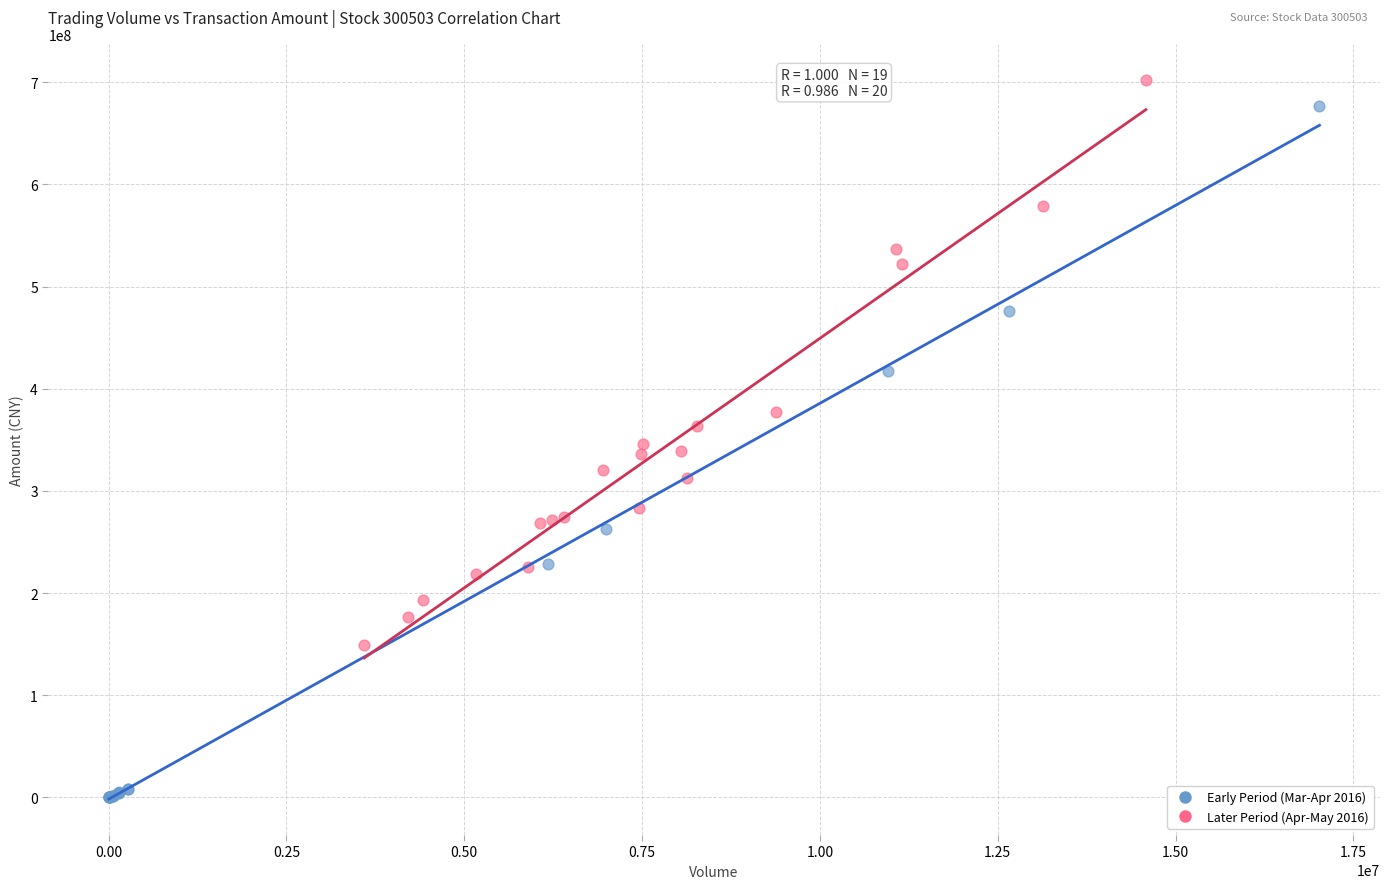

What are all the series names shown in the legend?

Early Period (Mar-Apr 2016), Later Period (Apr-May 2016)